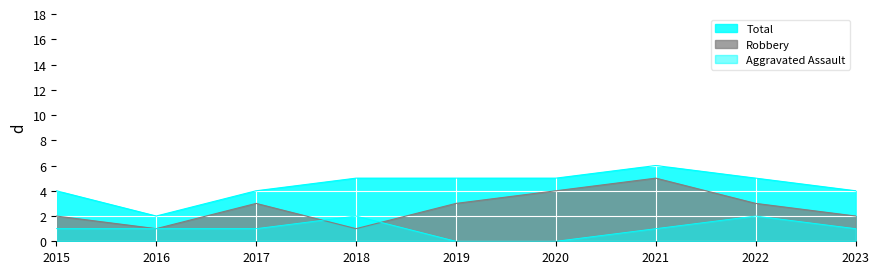

Rank the series by their maximum value, from highest to lowest.

Total, Robbery, Aggravated Assault